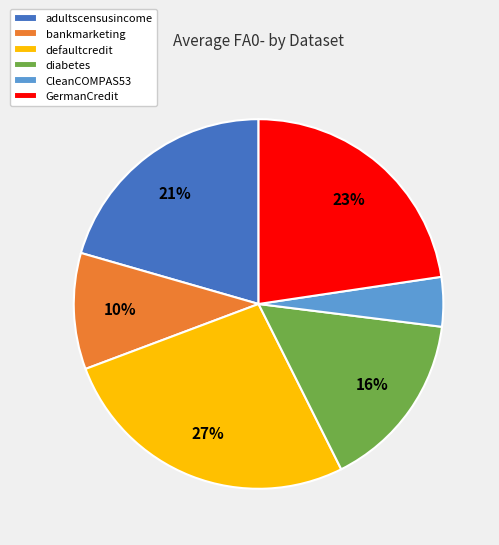

Rank the categories by value from lowest to highest.

CleanCOMPAS53, bankmarketing, diabetes, adultscensusincome, GermanCredit, defaultcredit